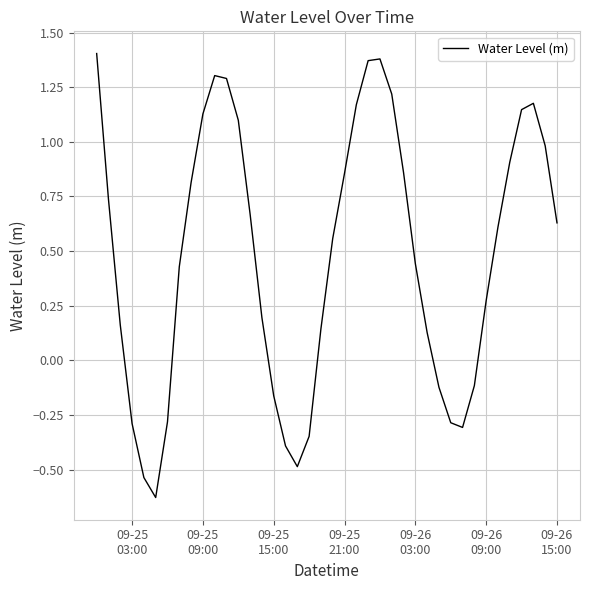

What is the difference between the maximum and minimum values?

2.0